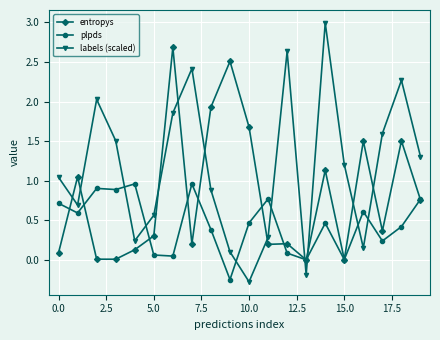

What is the value of the entropys point at the 7th from the left?

2.7